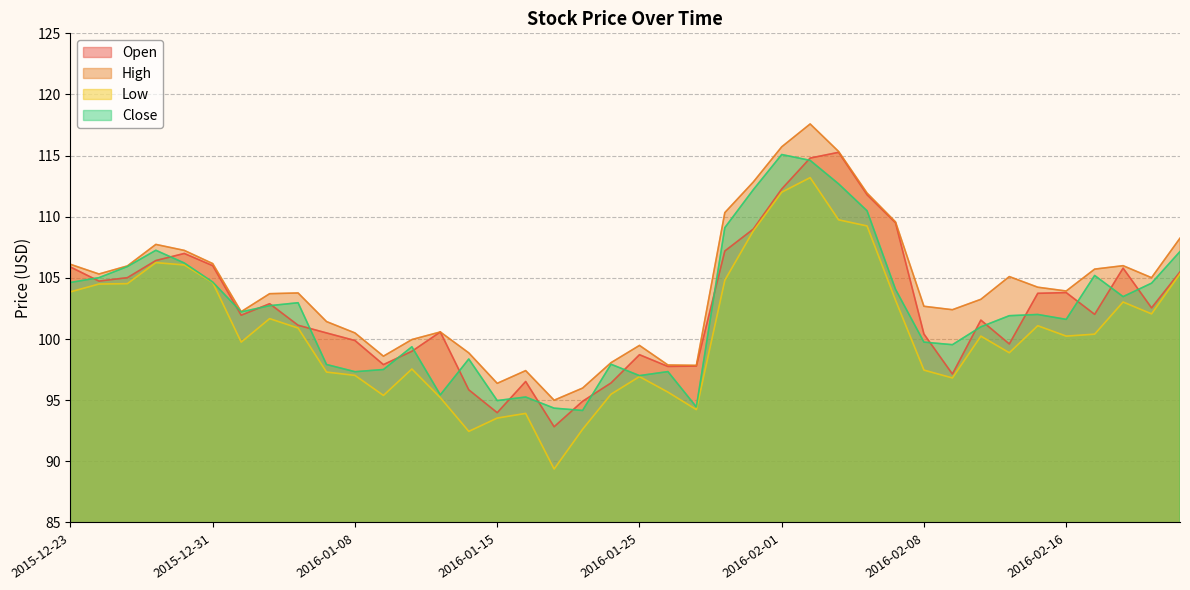

What is the smallest value displayed?

89.4